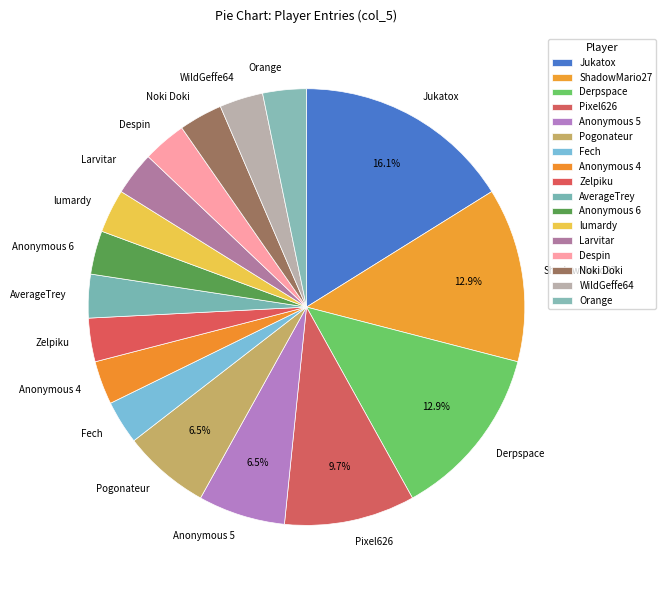

What is the largest slice in the pie chart?

Jukatox